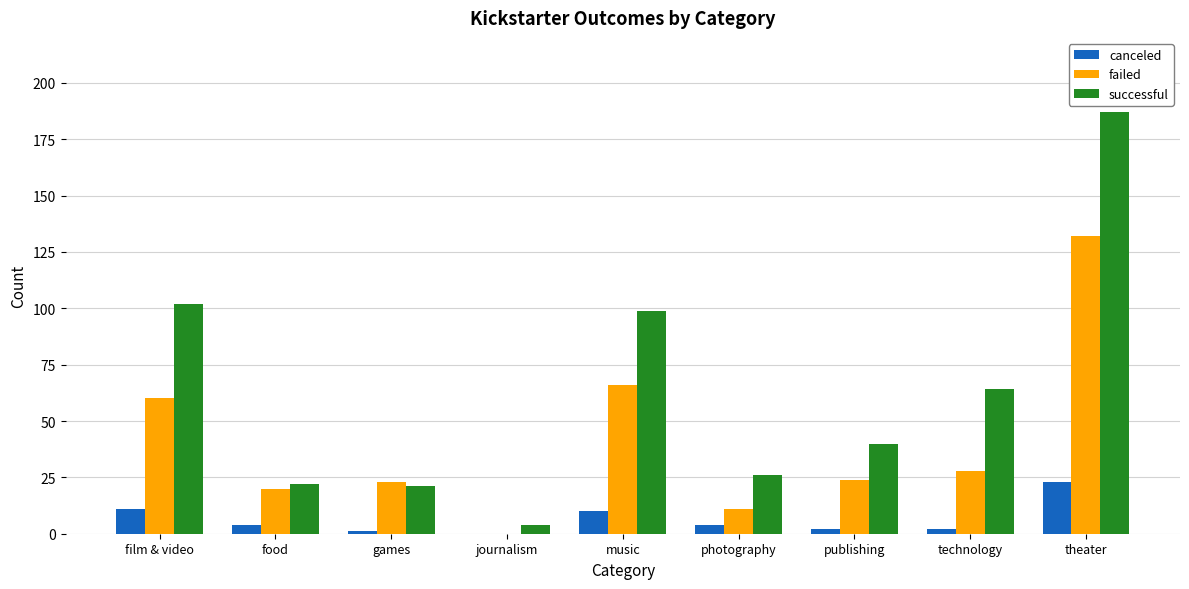

At which category is the sum across all series the highest?

theater